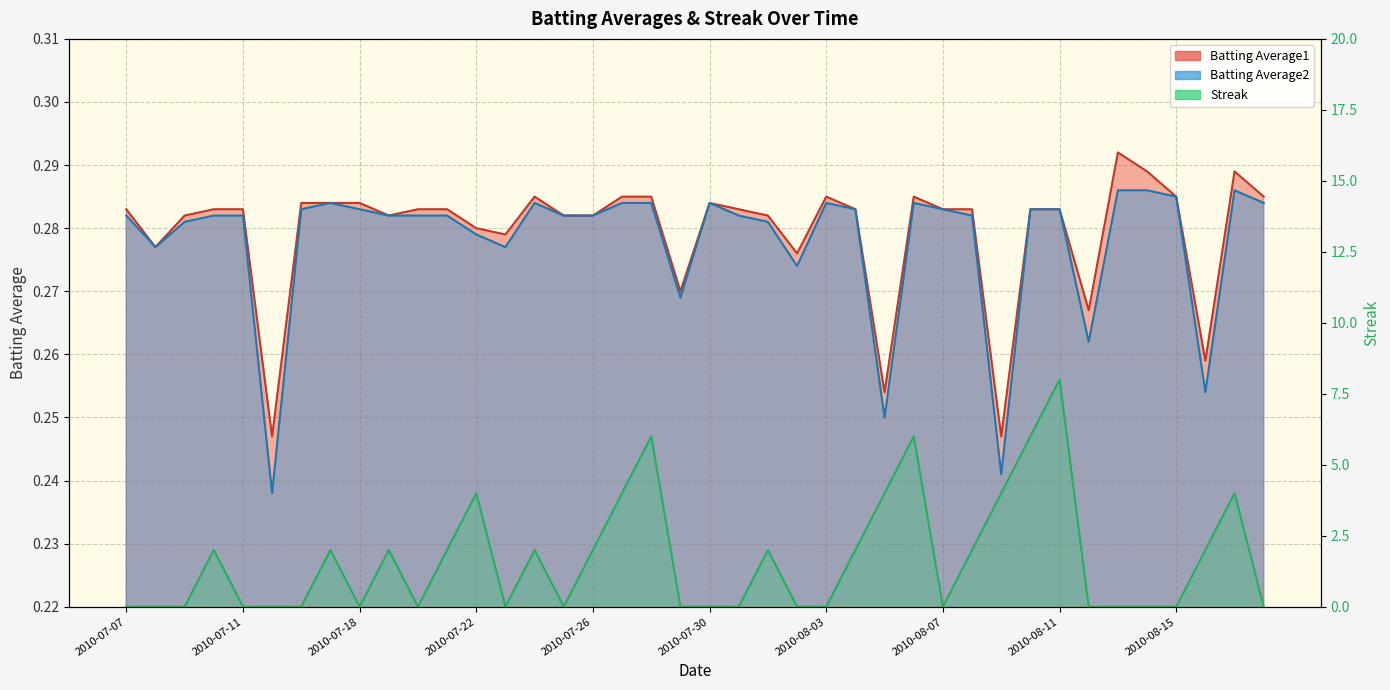

Is it true that Batting Average2 equals 0.1 at 2010-07-15?

False